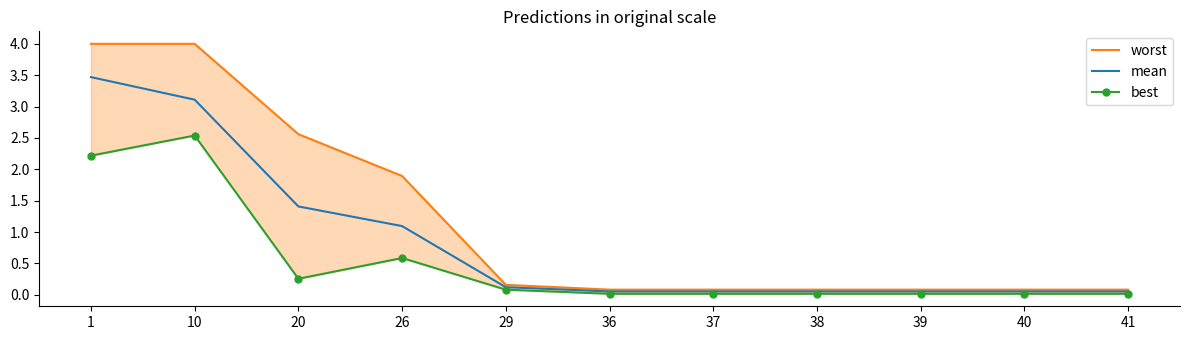

True or false: mean and best cross at least once.

False